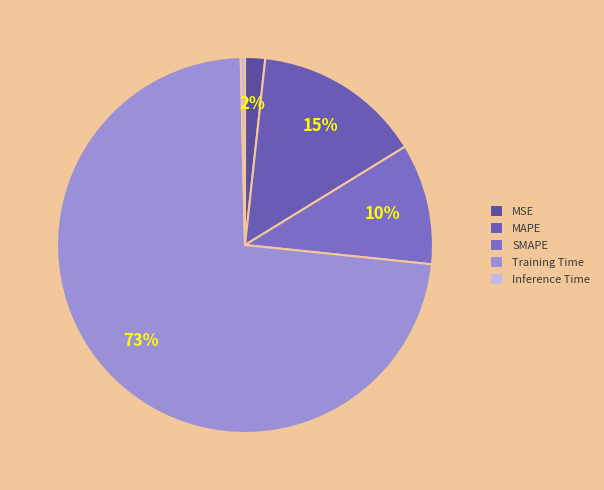

Which slice is the largest?

Training Time